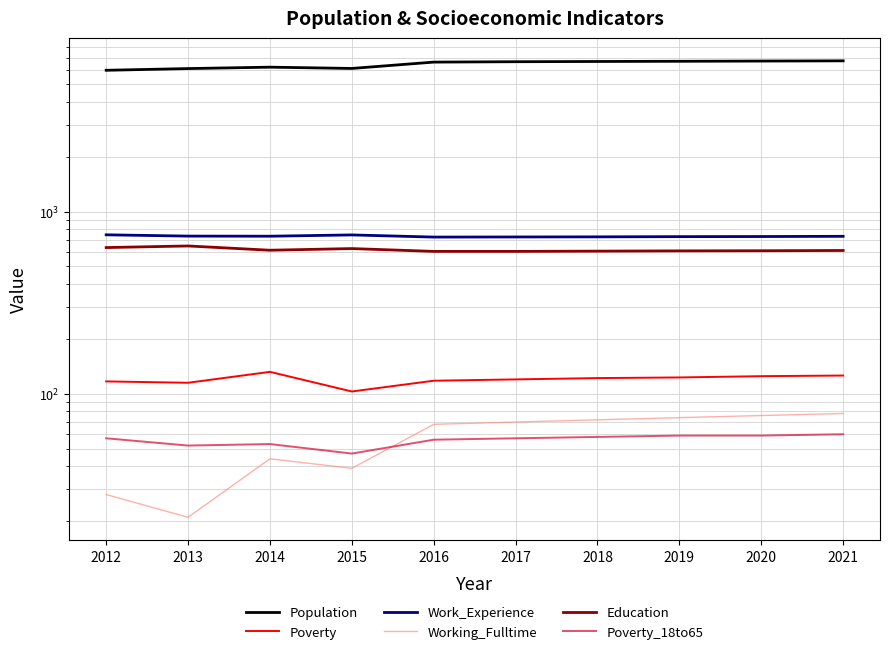

Reading right to left, what are all the values shown in this chart?

Population: 2021=6724	2020=6706	2019=6687	2018=6670	2017=6650	2016=6618	2015=6108	2014=6208	2013=6098	2012=5968
Poverty: 2021=126	2020=125	2019=123	2018=122	2017=120	2016=118	2015=103	2014=132	2013=115	2012=117
Work_Experience: 2021=732	2020=730	2019=729	2018=727	2017=726	2016=725	2015=745	2014=733	2013=734	2012=746
Working_Fulltime: 2021=78	2020=76	2019=74	2018=72	2017=70	2016=68	2015=39	2014=44	2013=21	2012=28
Education: 2021=612	2020=610	2019=609	2018=607	2017=605	2016=605	2015=627	2014=614	2013=648	2012=635
Poverty_18to65: 2021=60	2020=59	2019=59	2018=58	2017=57	2016=56	2015=47	2014=53	2013=52	2012=57